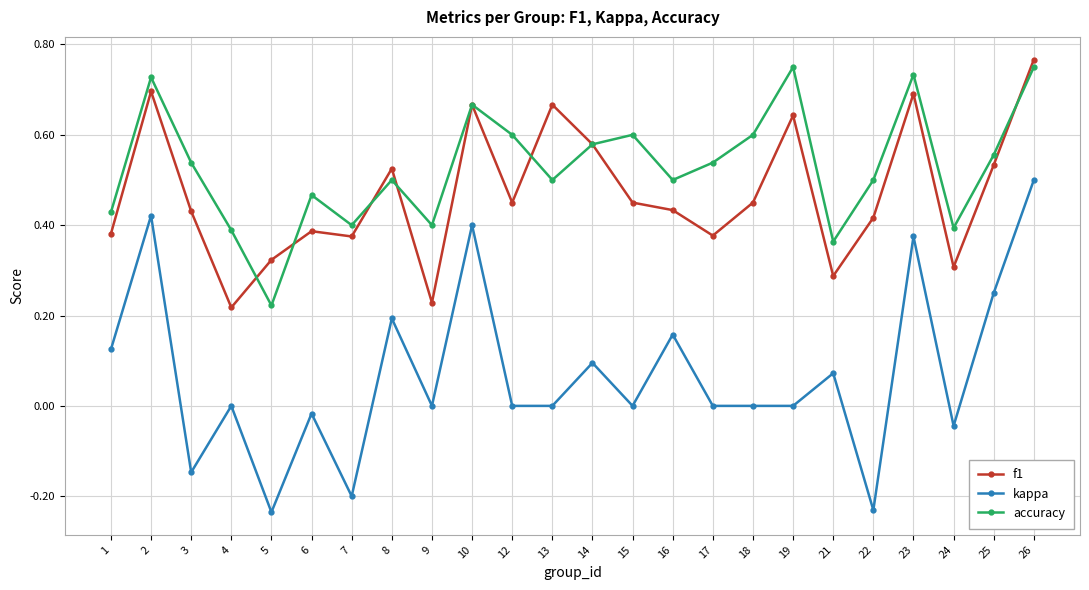

True or false: kappa and accuracy intersect in this chart.

False